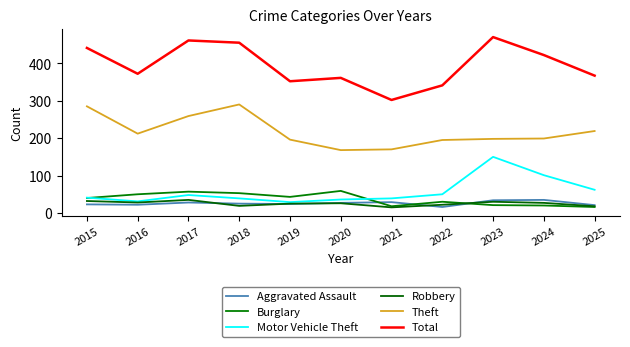

At which label is Motor Vehicle Theft closest to 89?

2024